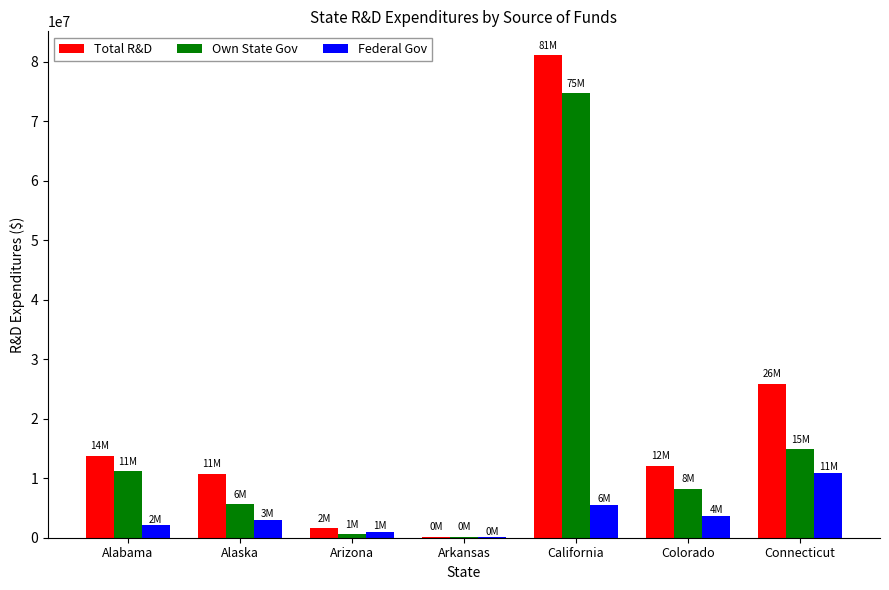

How many distinct data groups are displayed?

3